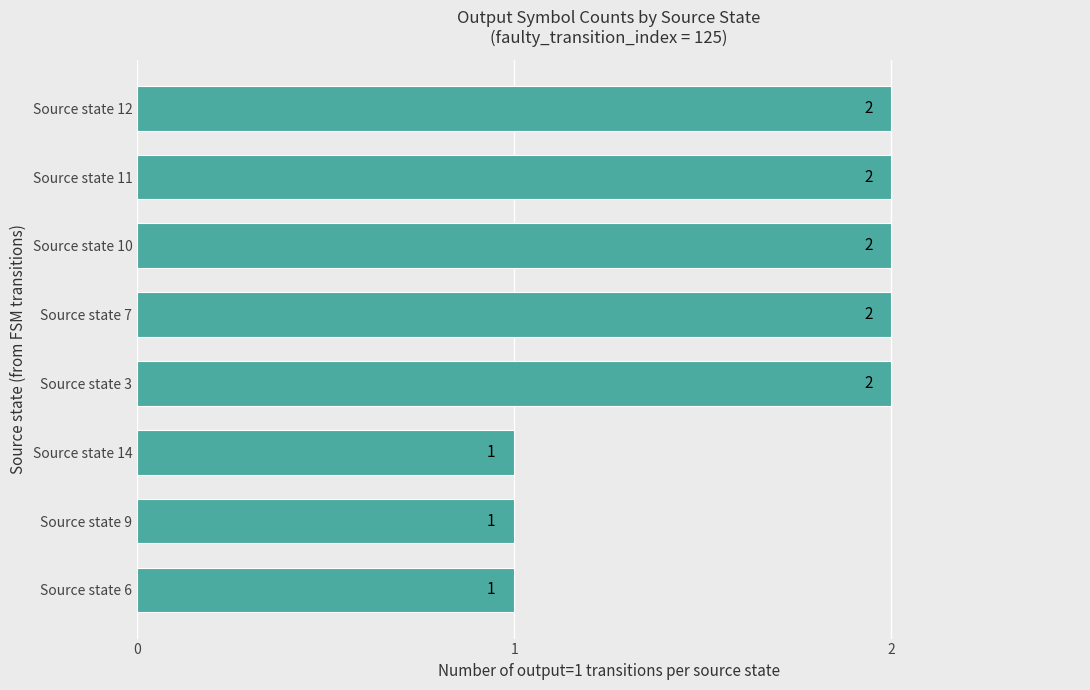

How many values are below 2?

3